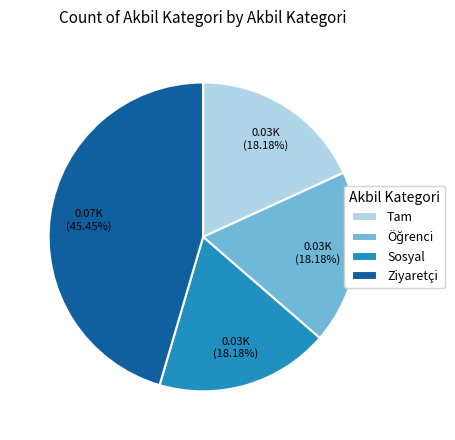

Does any single category account for the majority?

No